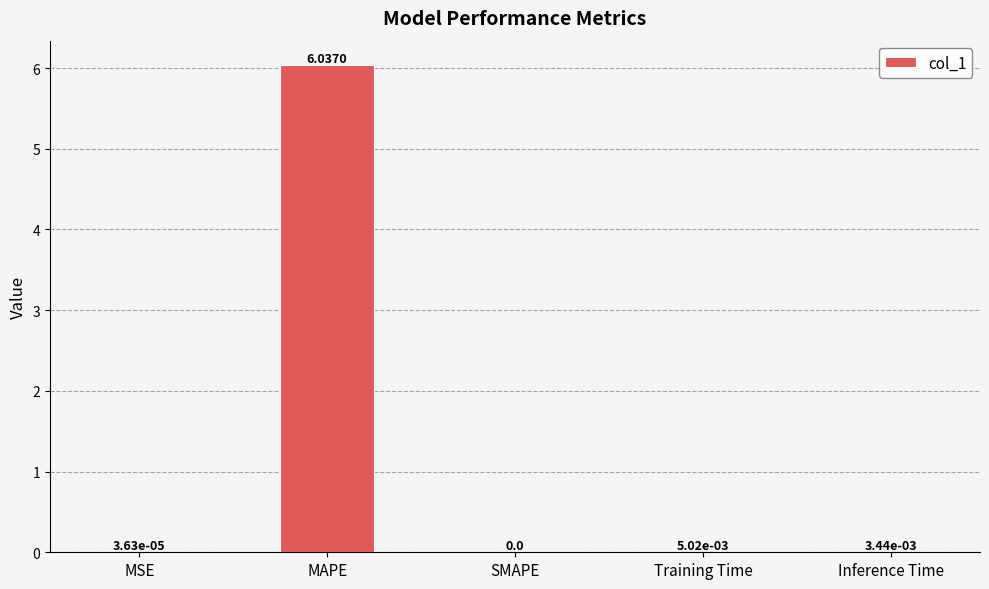

Are the bars grouped side by side (vs. stacked)?

No